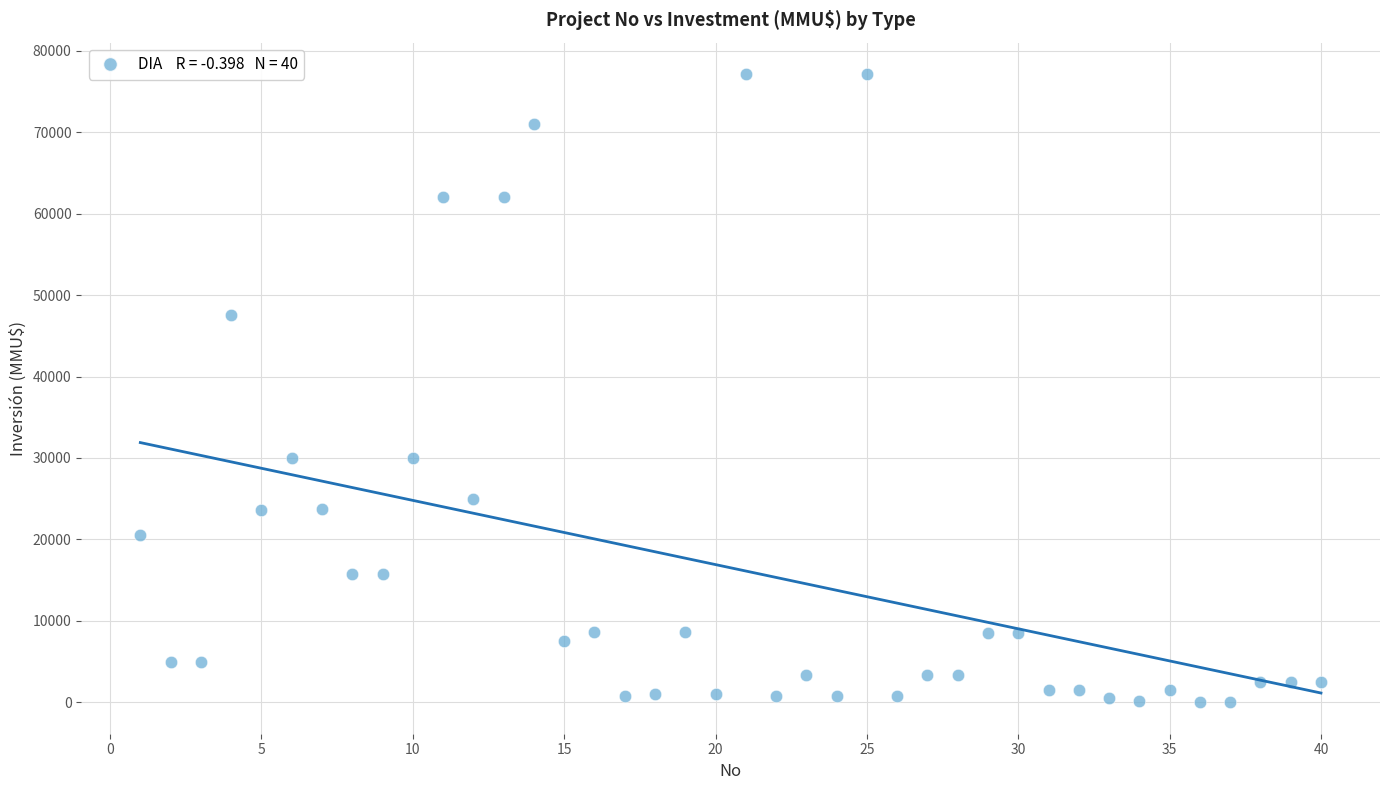

What is the range of Y values (max minus min)?

77133